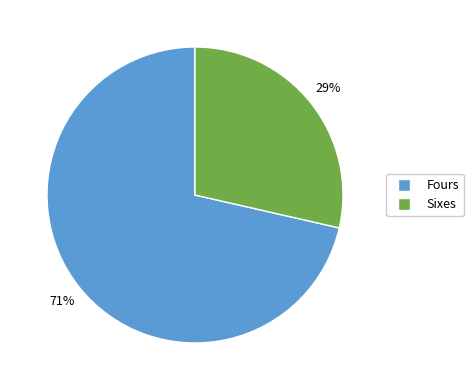

To the nearest percent, what is the combined percentage of Sixes and Fours?

100%